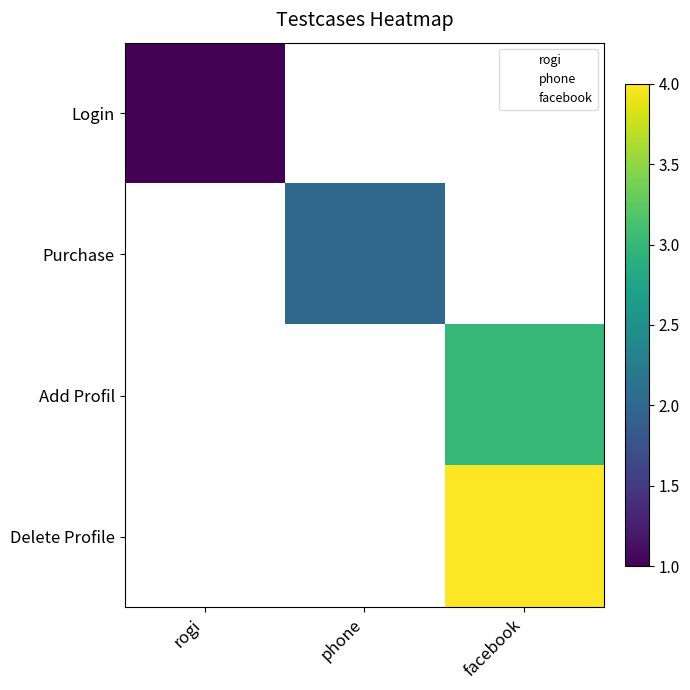

Is the value of Purchase at rogi greater than the value of Login at rogi?

No